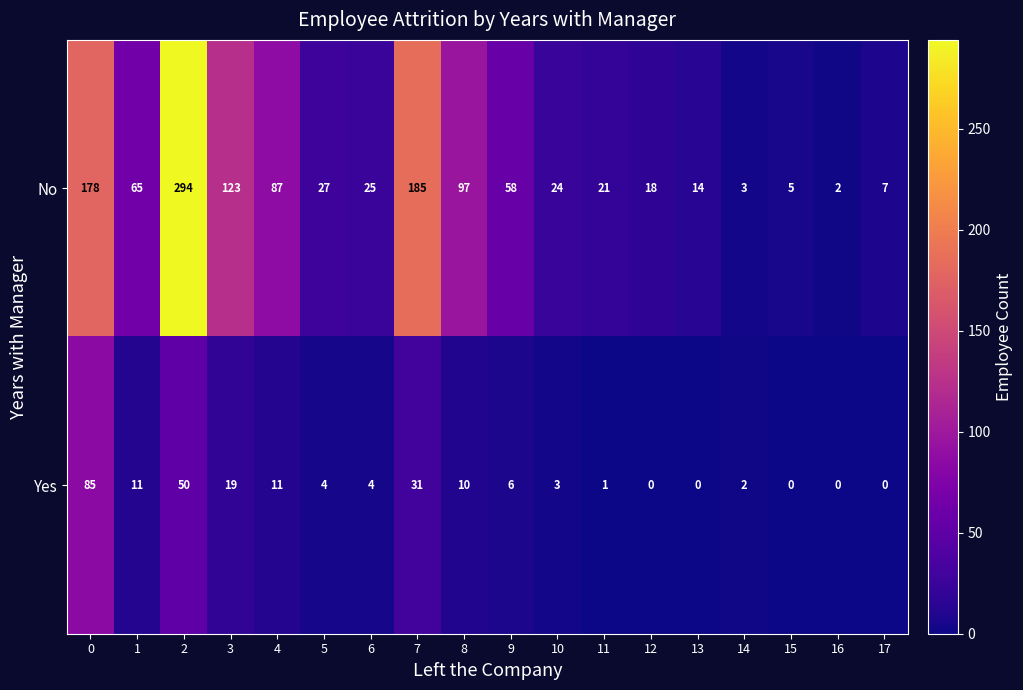

Is it true that Yes equals 0 at 12?

True